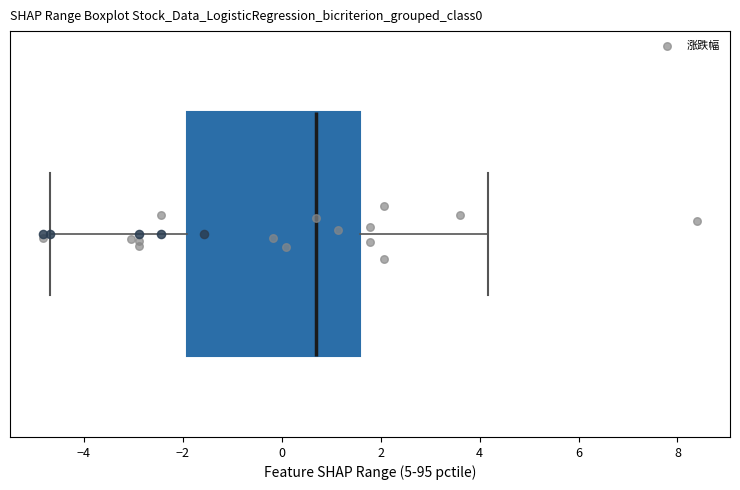

Transcribe this box plot: give where the median line is, the range the box spans, and where the two whiskers end, as read against the x-axis. The values are not printed on the chart, so give them approximately, as read against the axis.

median 0.8, box -2.0 to 1.6, whiskers -4.6 to 4.2